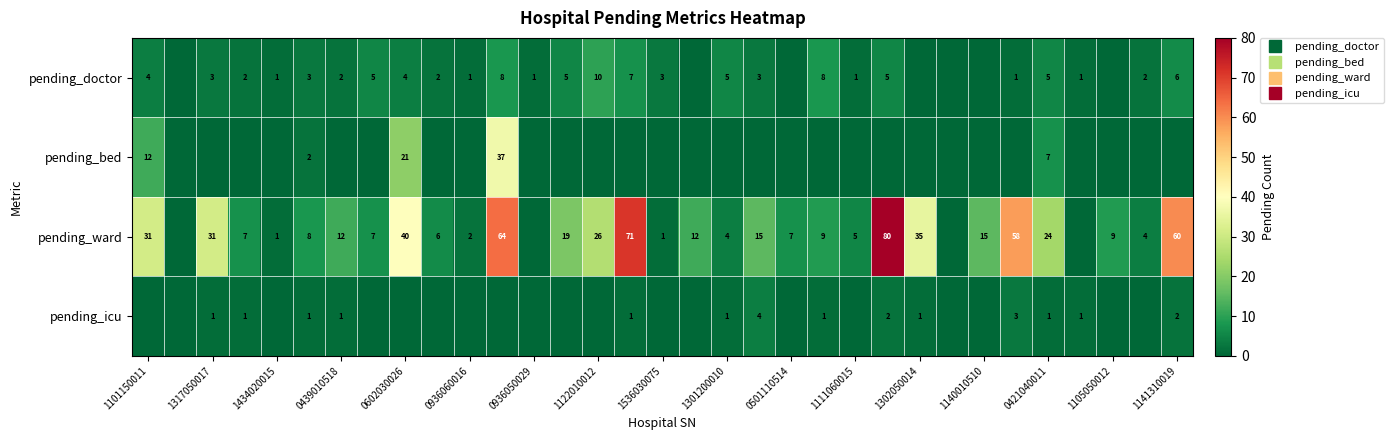

How many values in the pending_doctor series are below 2?

13